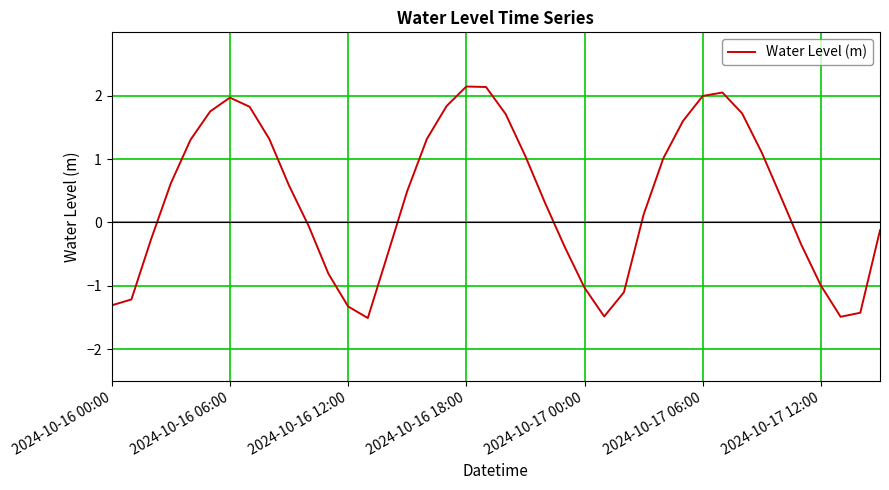

What is the greatest value displayed?

2.1